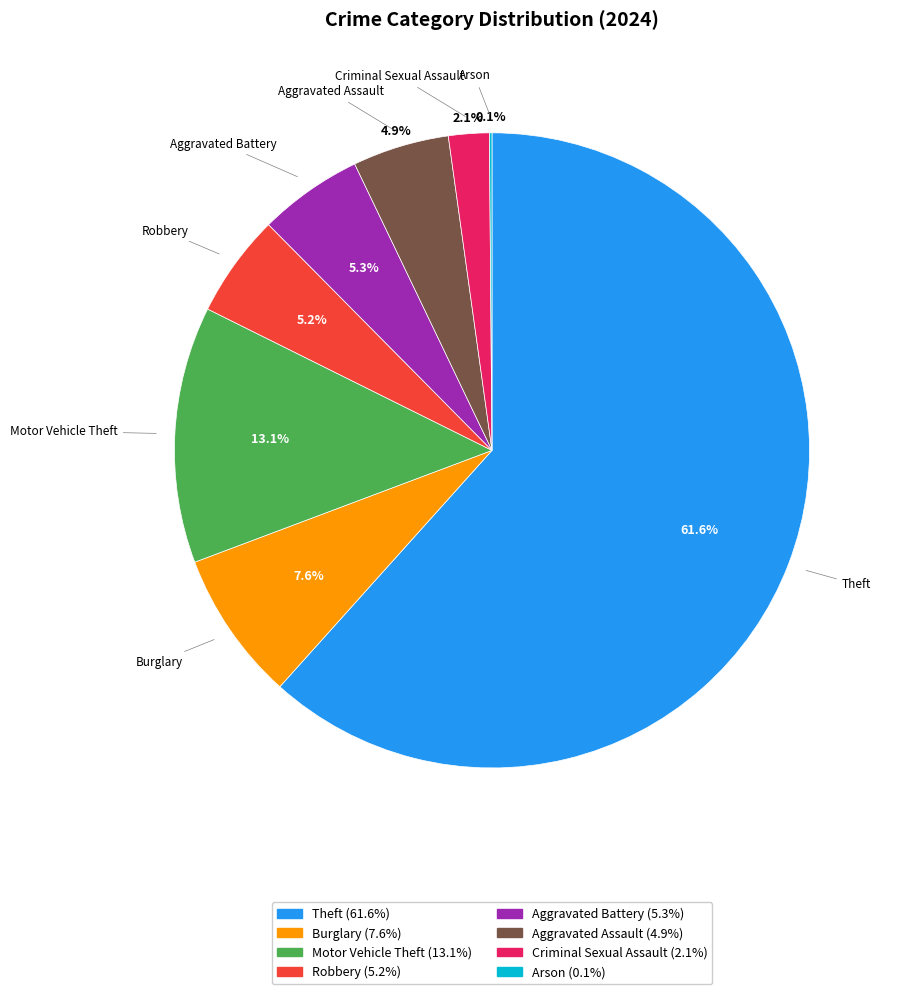

Is there any slice that represents more than half of the pie?

Yes